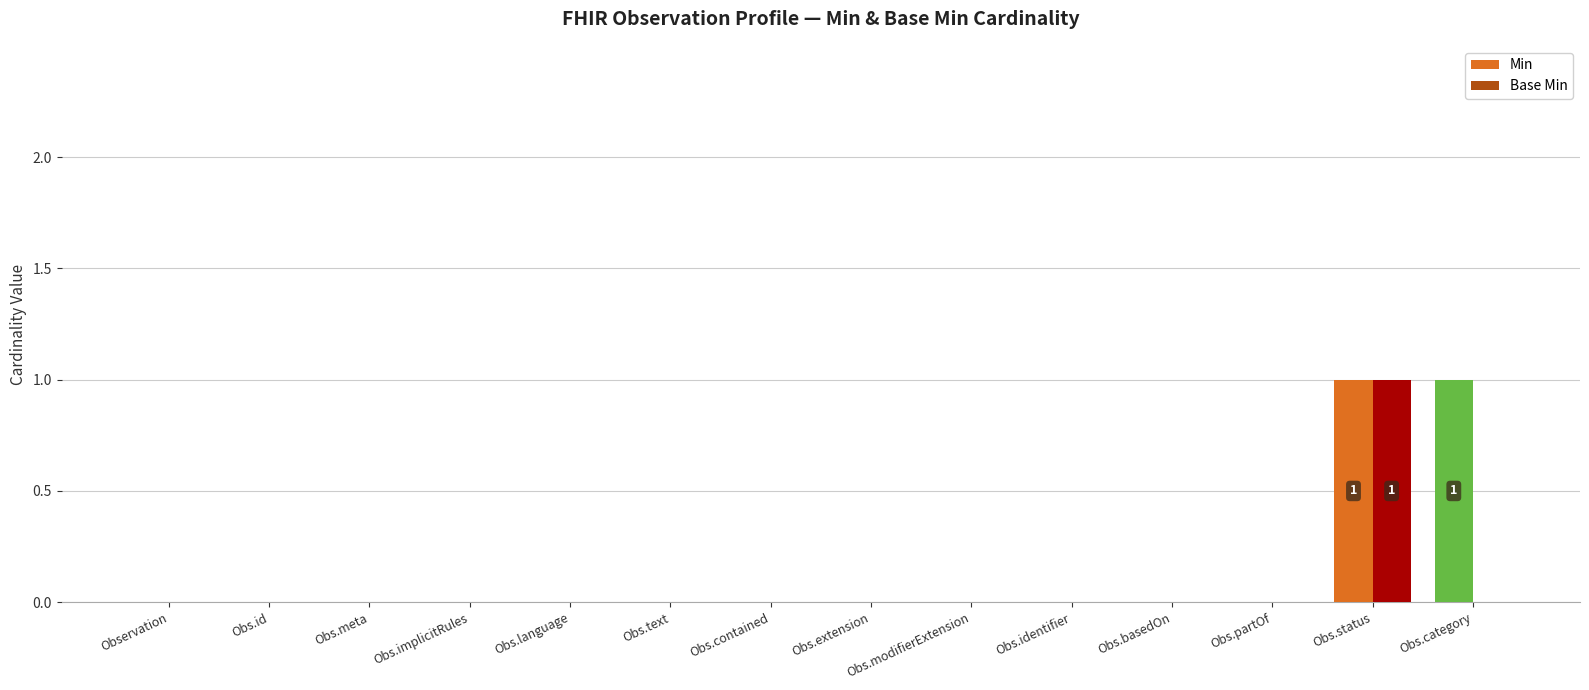

Does the chart contain stacked bars?

No